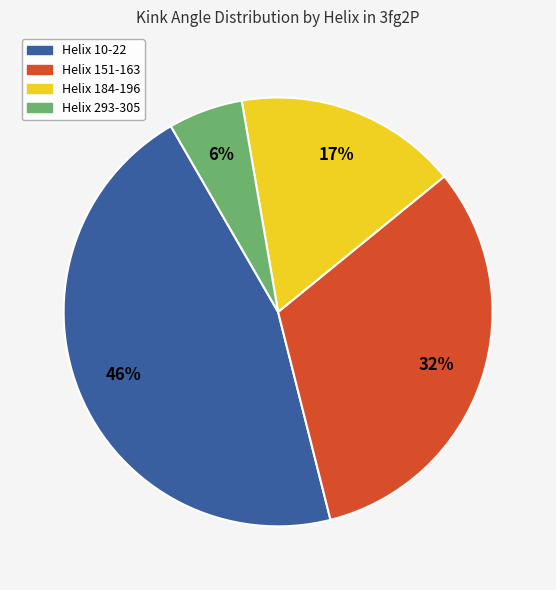

What is the smallest slice in the pie chart?

Helix 293-305